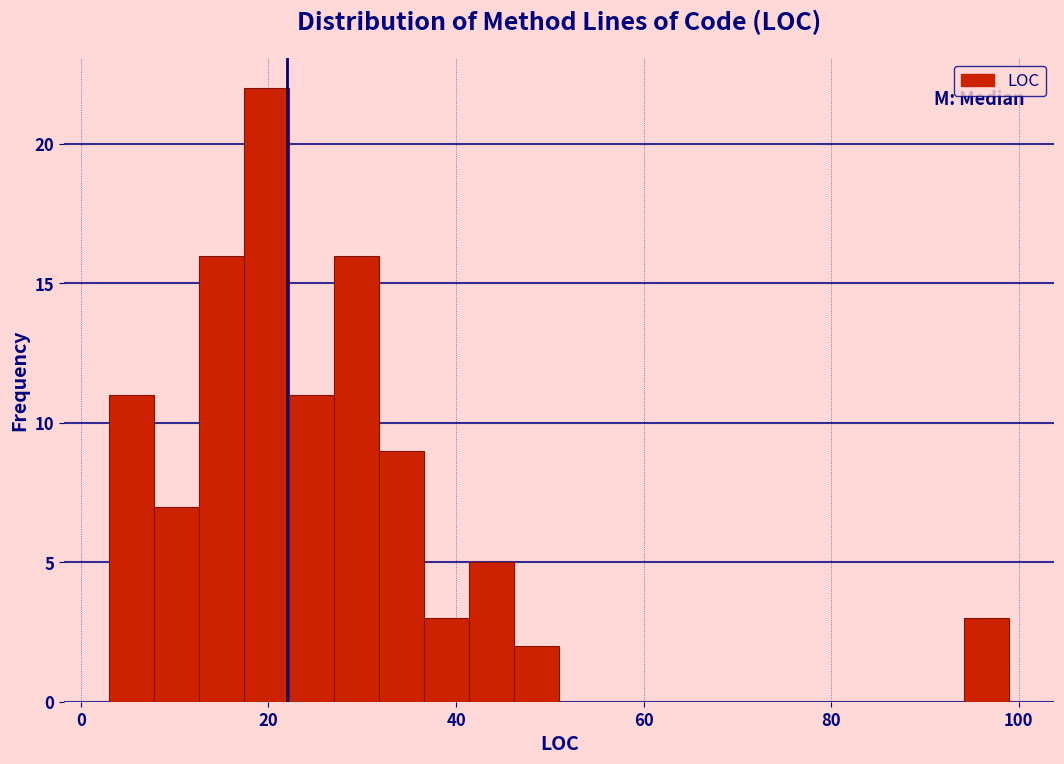

Read against the x-axis, roughly where is the centre of the tallest bar?

20